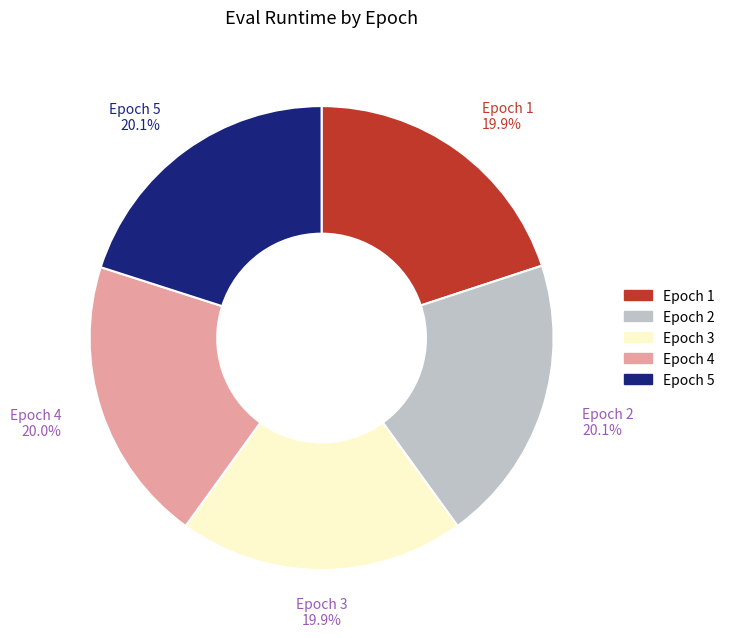

Combined, what portion of the pie is Epoch 3 and Epoch 2?

40.0%